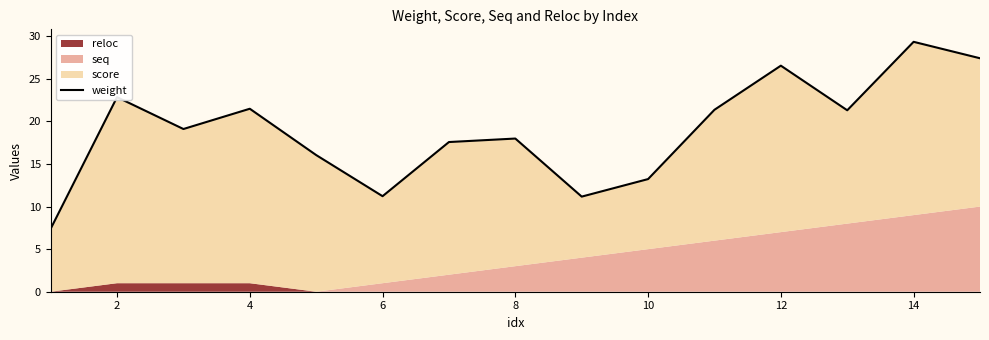

What is the smallest value displayed?

7.4